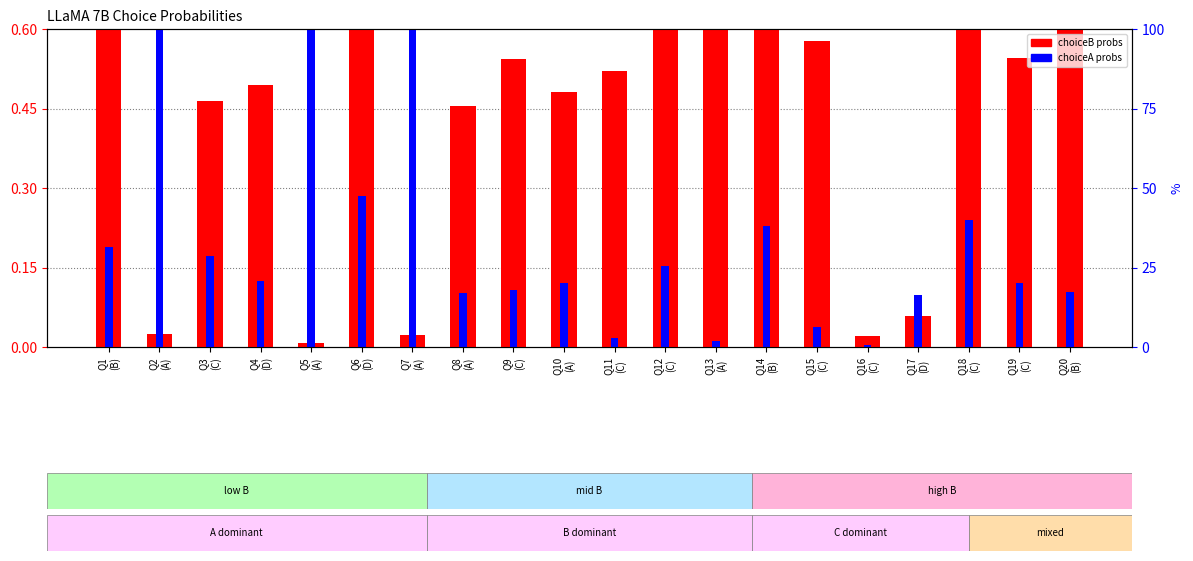

How many bars are there in each group?

2